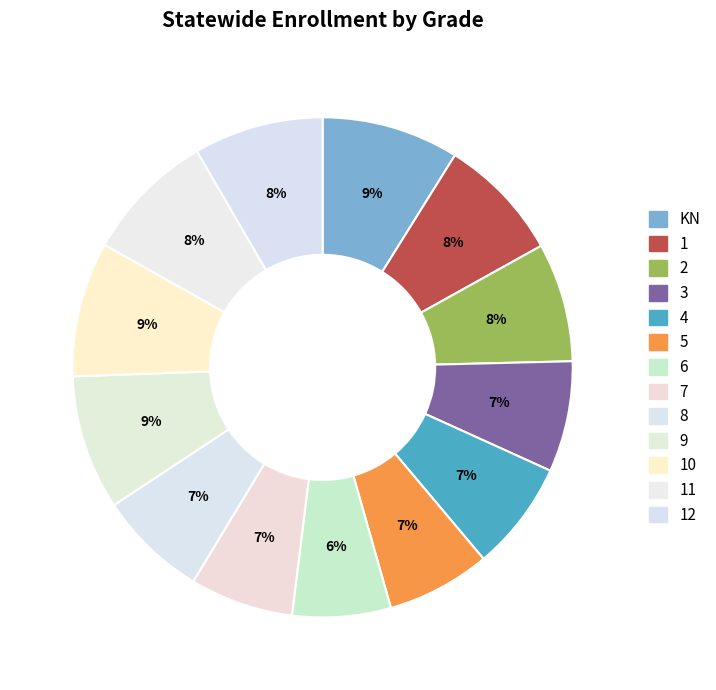

Rank the categories by value from highest to lowest.

KN, 10, 9, 11, 12, 1, 2, 3, 4, 8, 5, 7, 6